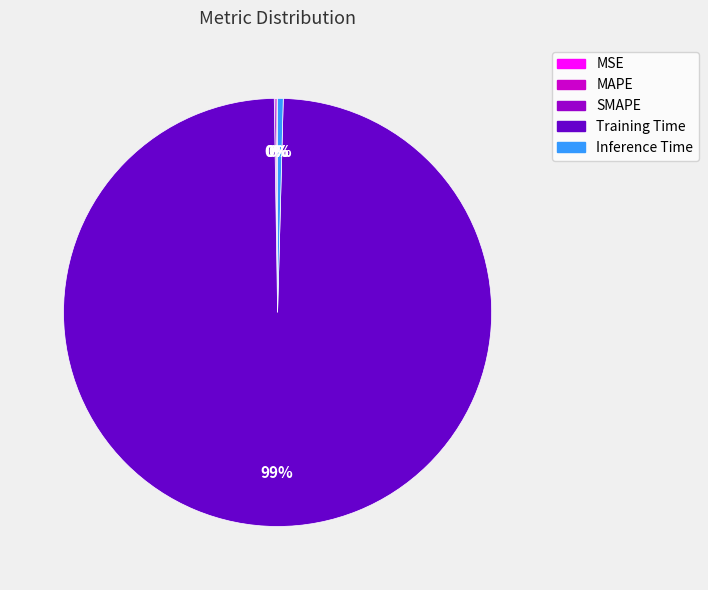

To the nearest percent, what is the average slice percentage?

20%